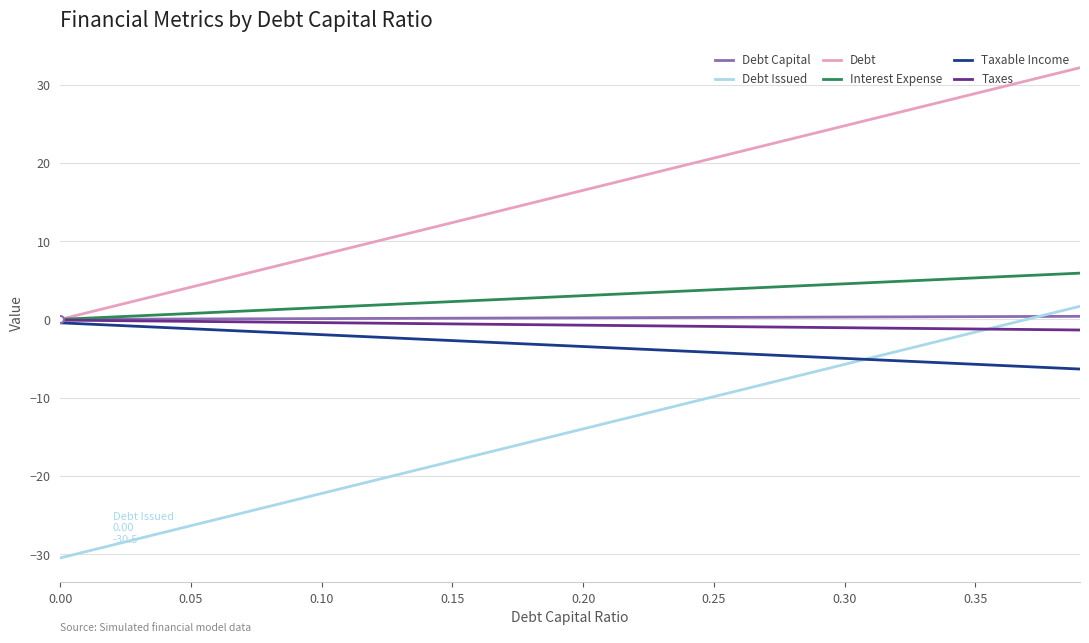

How many intersections are there between Debt Issued and Taxable Income?

1